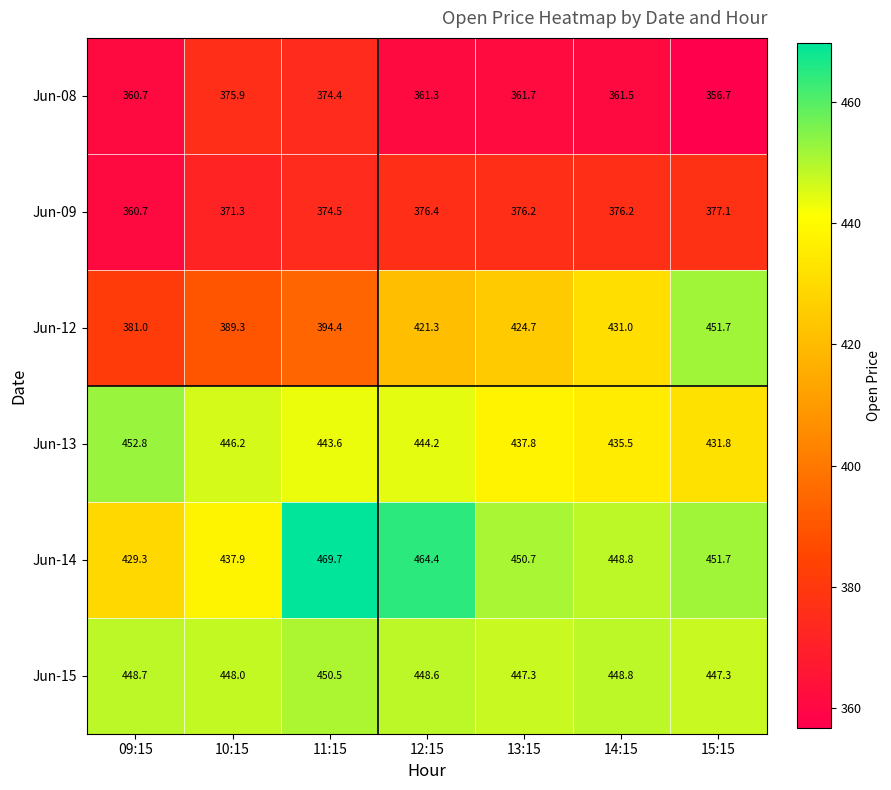

What value does the Jun-12 series have at 13:15?

424.7